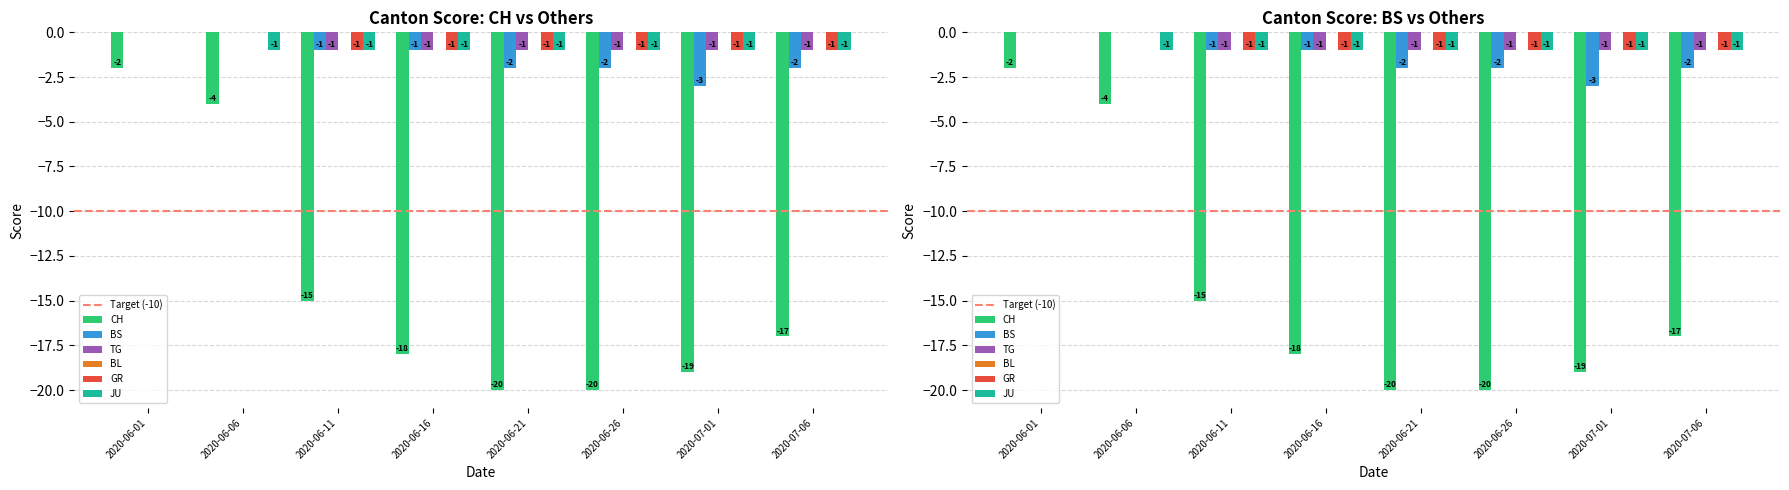

The BS series shows 0 at 2020-06-16. True or false?

False